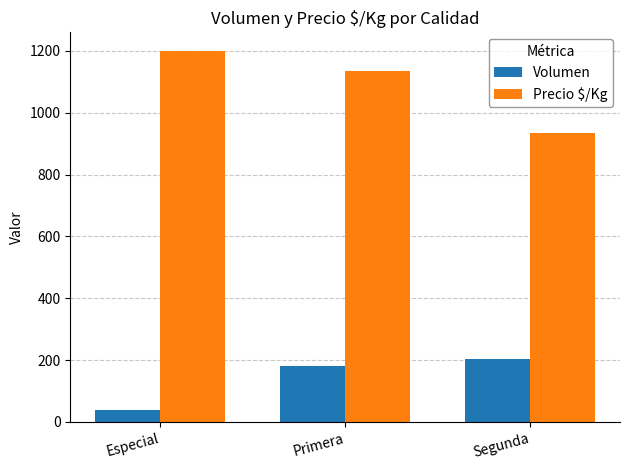

Read the Volumen value at Especial.

40.0